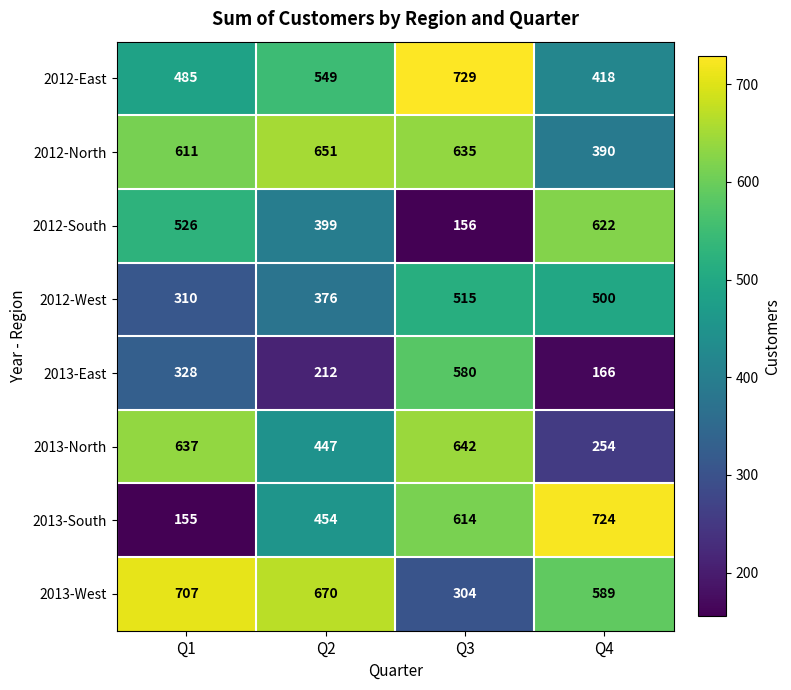

True or false: 2013-North has a value of 254 at Q4.

True